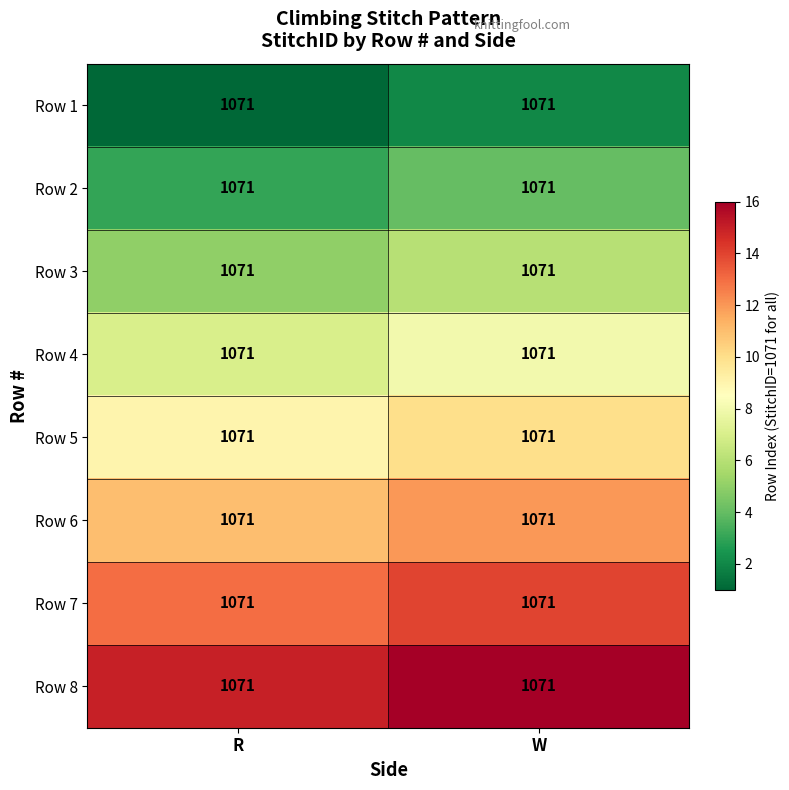

List the series in order of their peak value, highest first.

Row 8, Row 7, Row 6, Row 5, Row 4, Row 3, Row 2, Row 1